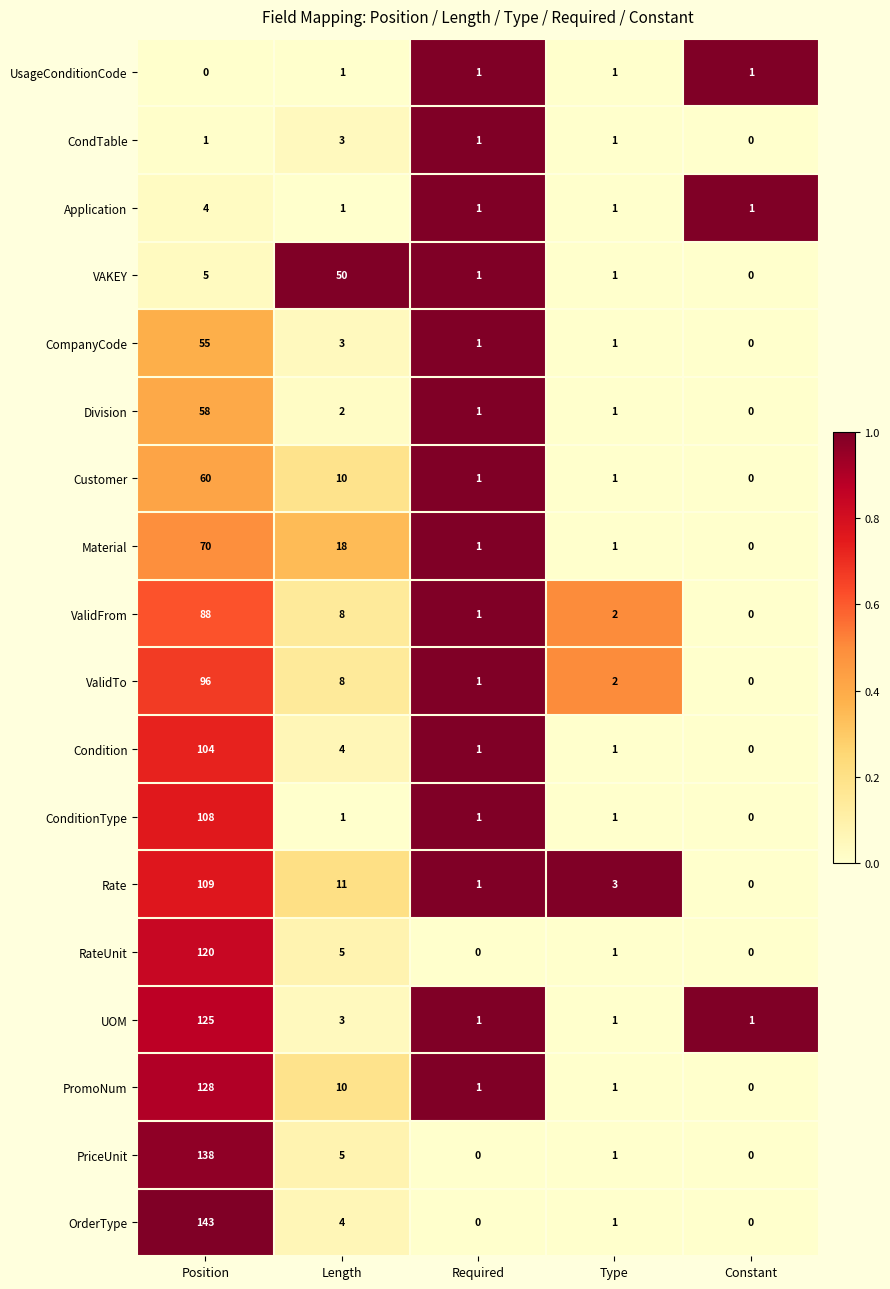

What is the sum of the ValidFrom values at Required and Position?

89